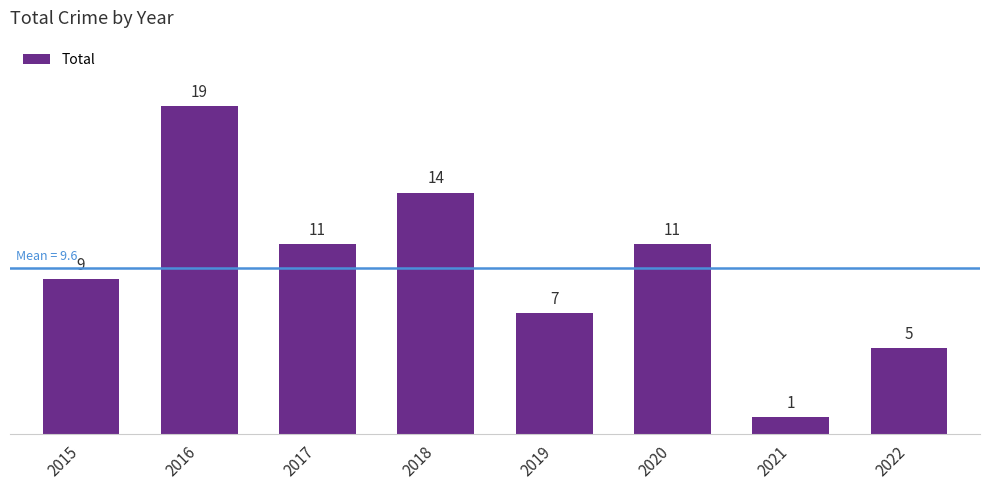

Approximately how many times larger is the value at 2022 compared to 2018?

0.4